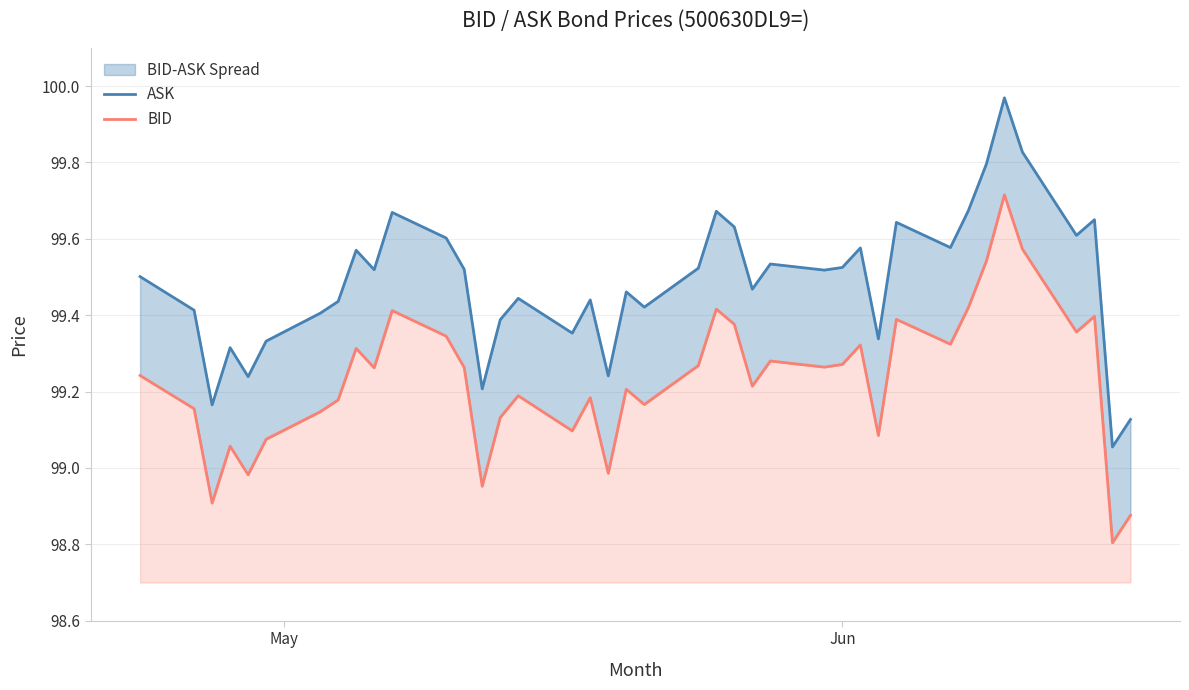

At how many categories does at least one series exceed 99?

40